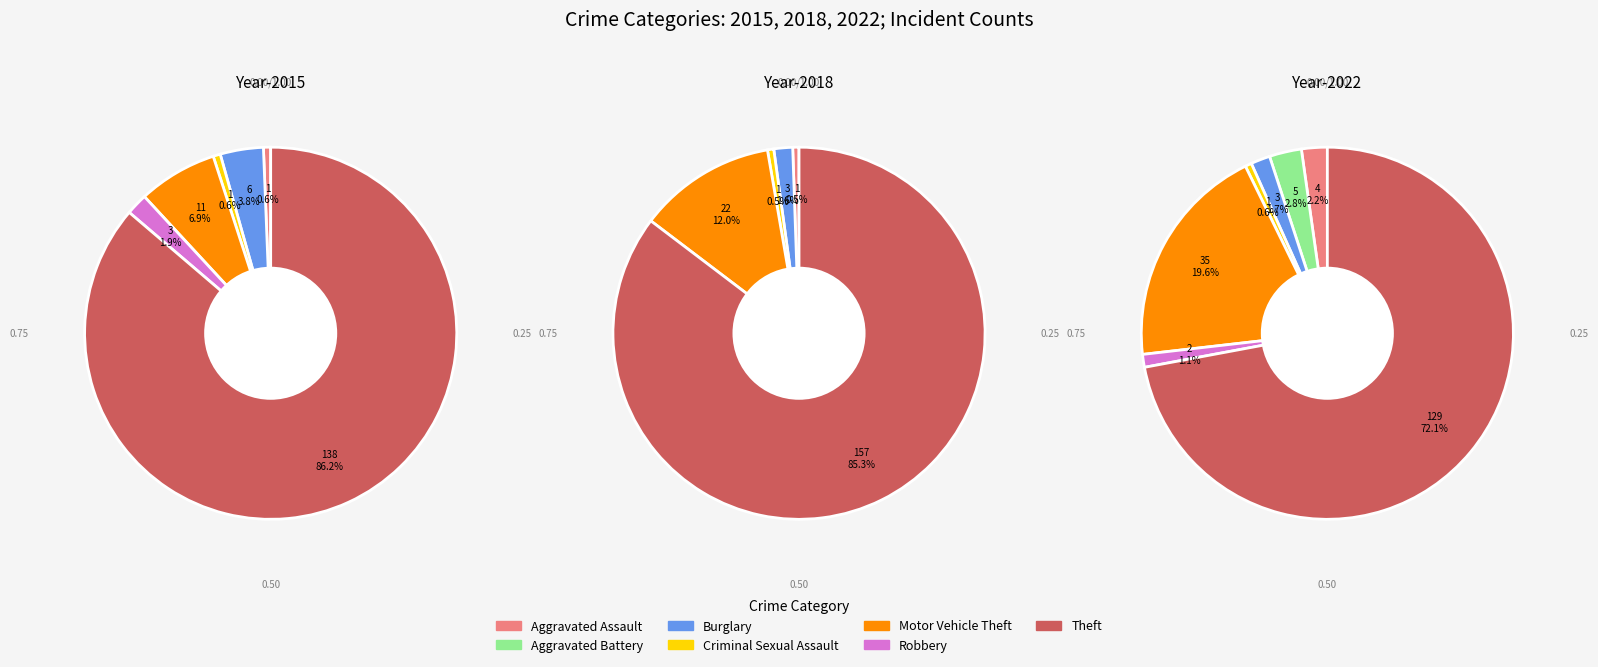

Which series has the largest range (max minus min)?

values_2018